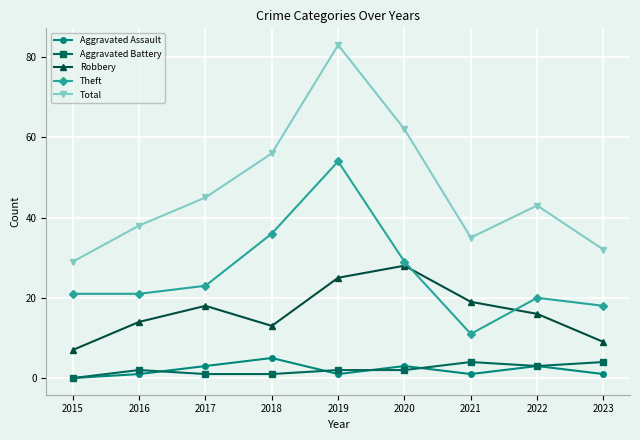

The Theft series shows 34 at 2016. True or false?

False